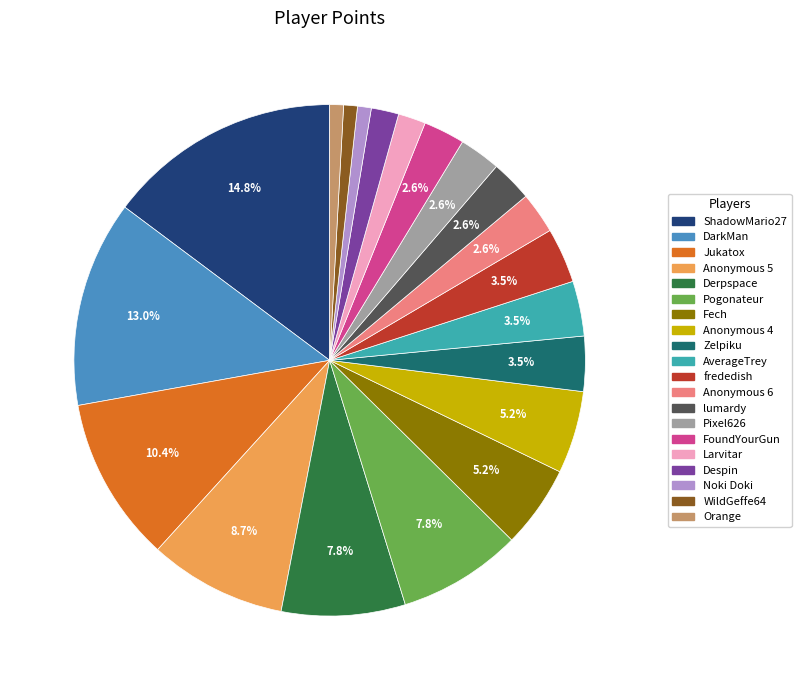

Which slice is the largest?

ShadowMario27